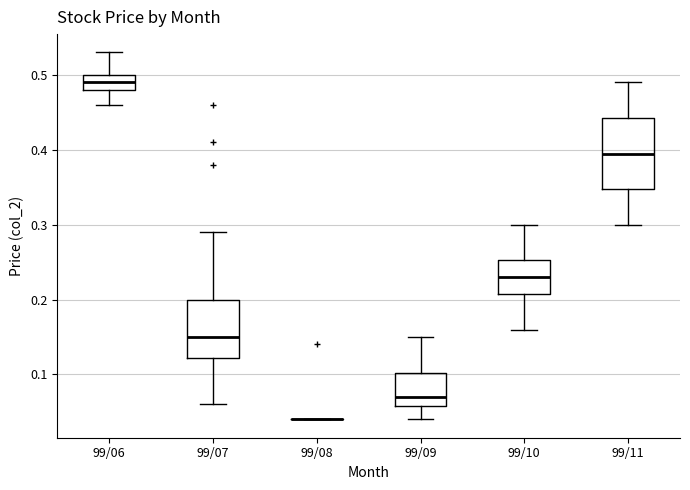

Reading left to right, transcribe this box plot: for each box, give where its median line is, the range the box spans, and where its two whiskers end, as read against the y-axis. The values are not printed on the chart, so give them approximately, as read against the axis.

99/06: median 0.49, box 0.48 to 0.50, whiskers 0.46 to 0.53
99/07: median 0.15, box 0.12 to 0.20, whiskers 0.06 to 0.29
99/08: box collapsed to a line at 0.04, whiskers 0.04 to 0.04
99/09: median 0.07, box 0.06 to 0.10, whiskers 0.04 to 0.15
99/10: median 0.23, box 0.21 to 0.25, whiskers 0.16 to 0.30
99/11: median 0.40, box 0.35 to 0.44, whiskers 0.30 to 0.49